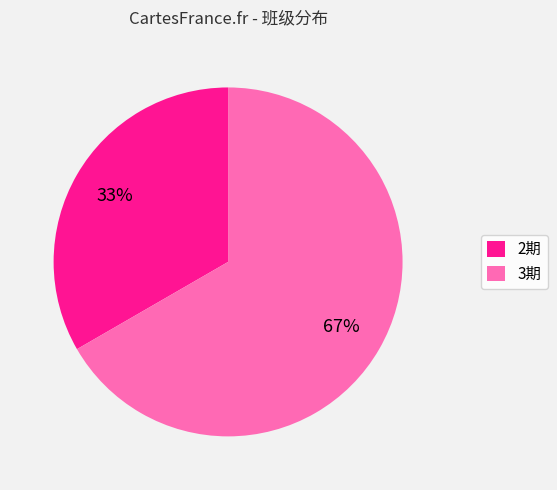

What percentage is the 3期 slice, to the nearest percent?

67%